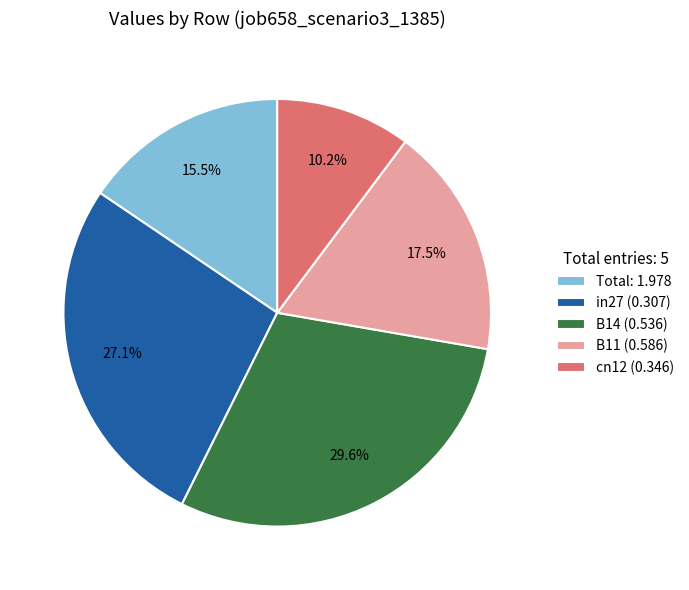

Rank the categories by value from highest to lowest.

B14 (0.536), in27 (0.307), B11 (0.586), Total: 1.978, cn12 (0.346)